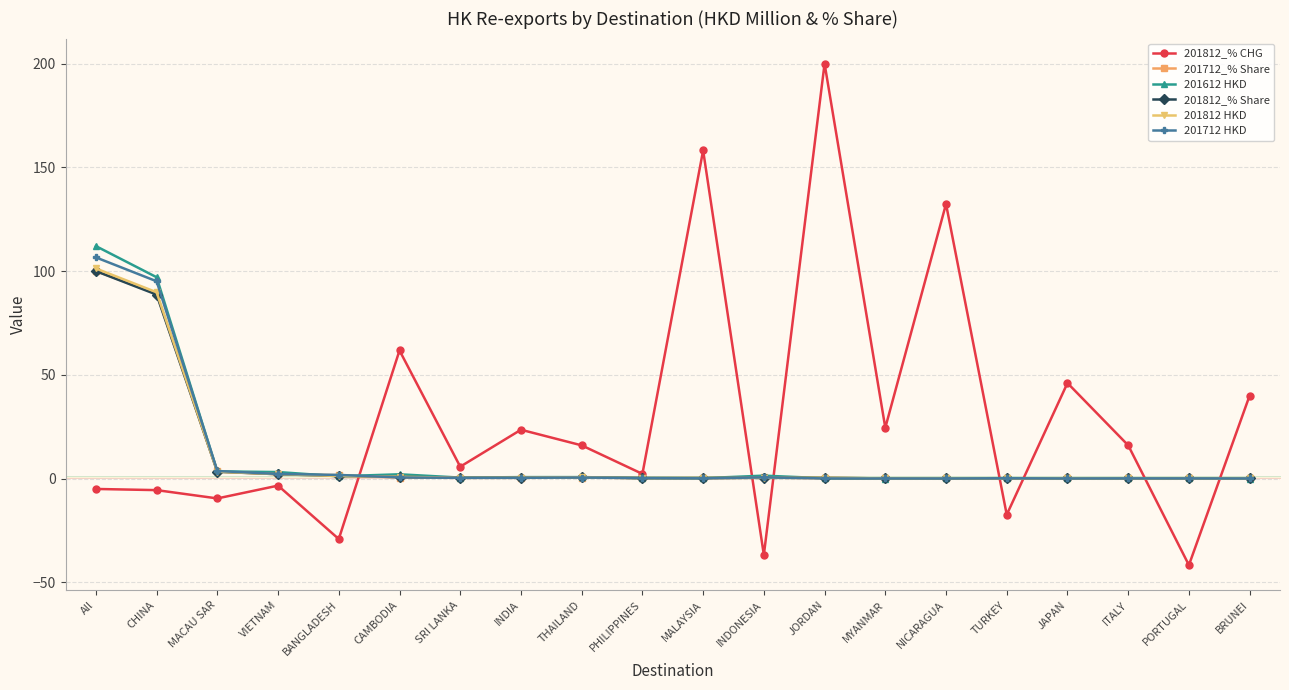

What is the difference between the 201612 HKD values at VIETNAM and SRI LANKA?

2.7